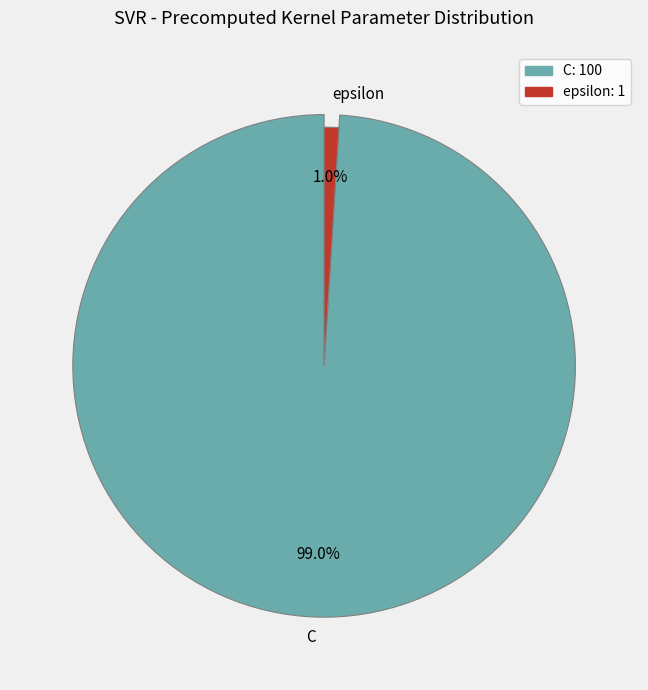

What is the change in value from C to epsilon?

-99